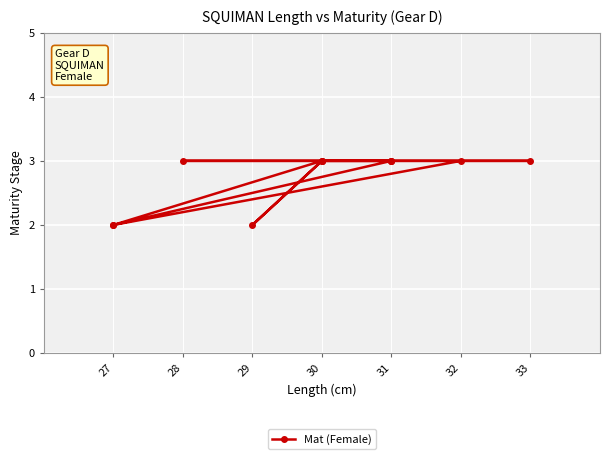

Which has a higher value, 33 or 28?

33